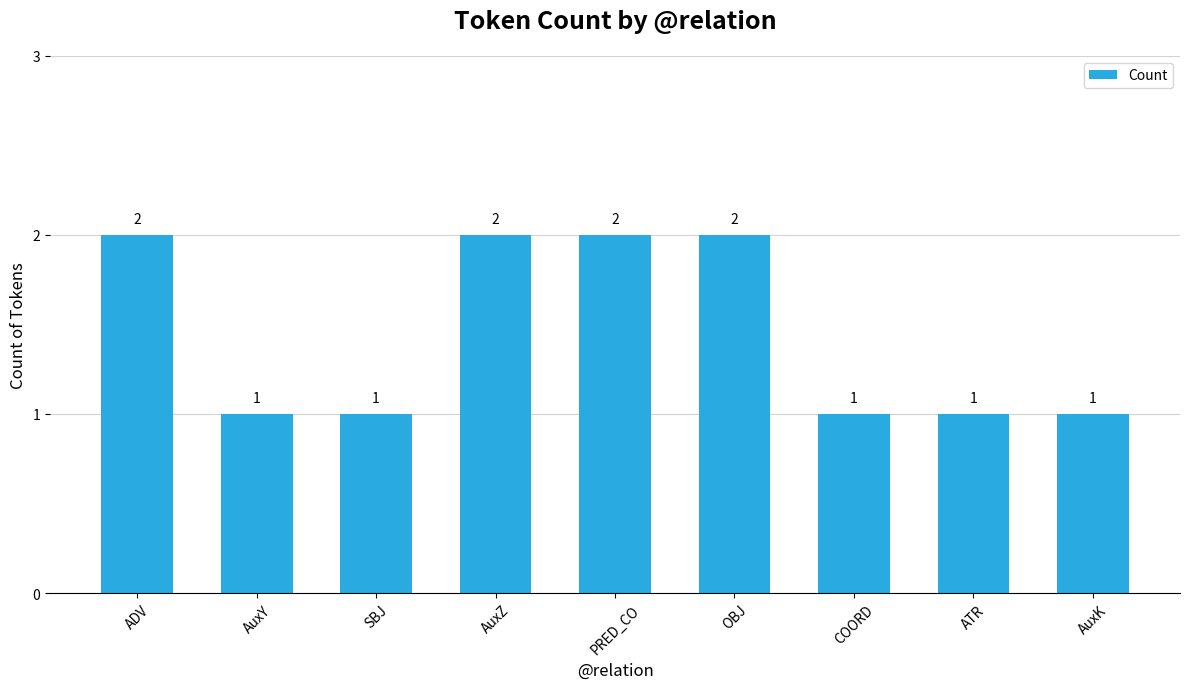

What is the minimum value shown in the chart?

1